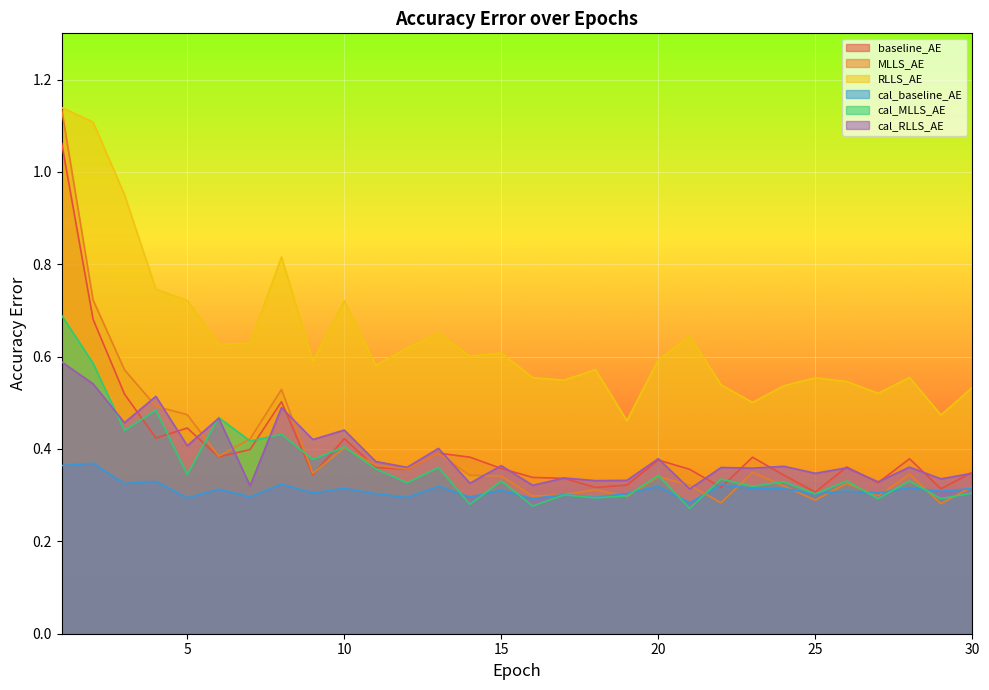

How many lines are shown in the chart?

6